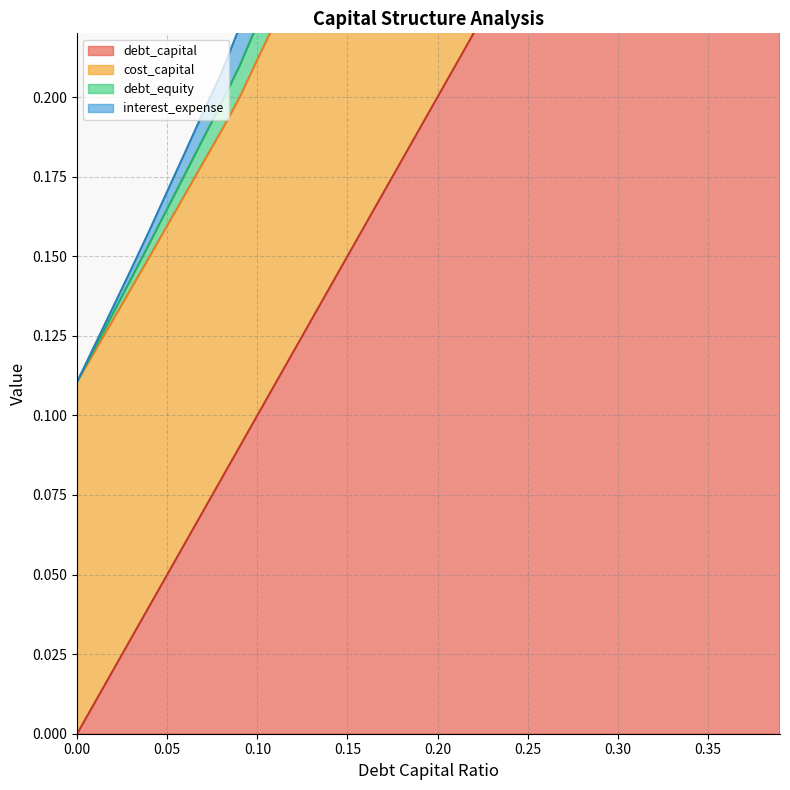

Reading left to right, transcribe all the data shown in this chart.

debt_capital: 0.0=0.0	0.01=0.0	0.02=0.0	0.03=0.0	0.04=0.0	0.05=0.1	0.06=0.1	0.07=0.1	0.08=0.1	0.09=0.1	0.1=0.1	0.11=0.1	0.12=0.1	0.13=0.1	0.14=0.1	0.15=0.1	0.16=0.2	0.17=0.2	0.18=0.2	0.19=0.2	0.2=0.2	0.21=0.2	0.22=0.2	0.23=0.2	0.24=0.2	0.25=0.2	0.26=0.3	0.27=0.3	0.28=0.3	0.29=0.3	0.3=0.3	0.31=0.3	0.32=0.3	0.33=0.3	0.34=0.3	0.35=0.3	0.36=0.4	0.37=0.4	0.38=0.4	0.39=0.4
cost_capital: 0.0=0.1	0.01=0.1	0.02=0.1	0.03=0.1	0.04=0.2	0.05=0.2	0.06=0.2	0.07=0.2	0.08=0.2	0.09=0.2	0.1=0.2	0.11=0.3	0.12=0.3	0.13=0.3	0.14=0.3	0.15=0.4	0.16=0.4	0.17=0.4	0.18=0.4	0.19=0.5	0.2=0.5	0.21=0.5	0.22=0.5	0.23=0.5	0.24=0.5	0.25=0.6	0.26=0.6	0.27=0.6	0.28=0.6	0.29=0.6	0.3=0.7	0.31=0.7	0.32=0.7	0.33=0.7	0.34=0.7	0.35=0.8	0.36=0.8	0.37=0.8	0.38=0.8	0.39=0.8
debt_equity: 0.0=0.1	0.01=0.1	0.02=0.1	0.03=0.1	0.04=0.2	0.05=0.2	0.06=0.2	0.07=0.2	0.08=0.2	0.09=0.2	0.1=0.2	0.11=0.2	0.12=0.3	0.13=0.3	0.14=0.3	0.15=0.3	0.16=0.3	0.17=0.3	0.18=0.3	0.19=0.4	0.2=0.4	0.21=0.4	0.22=0.4	0.23=0.4	0.24=0.4	0.25=0.4	0.26=0.5	0.27=0.5	0.28=0.5	0.29=0.5	0.3=0.5	0.31=0.5	0.32=0.5	0.33=0.5	0.34=0.6	0.35=0.6	0.36=0.6	0.37=0.6	0.38=0.6	0.39=0.6
interest_expense: 0.0=0.1	0.01=0.1	0.02=0.1	0.03=0.1	0.04=0.1	0.05=0.2	0.06=0.2	0.07=0.2	0.08=0.2	0.09=0.2	0.1=0.2	0.11=0.2	0.12=0.2	0.13=0.3	0.14=0.3	0.15=0.3	0.16=0.3	0.17=0.3	0.18=0.3	0.19=0.3	0.2=0.3	0.21=0.4	0.22=0.4	0.23=0.4	0.24=0.4	0.25=0.4	0.26=0.4	0.27=0.4	0.28=0.4	0.29=0.5	0.3=0.5	0.31=0.5	0.32=0.5	0.33=0.5	0.34=0.5	0.35=0.5	0.36=0.5	0.37=0.5	0.38=0.6	0.39=0.6